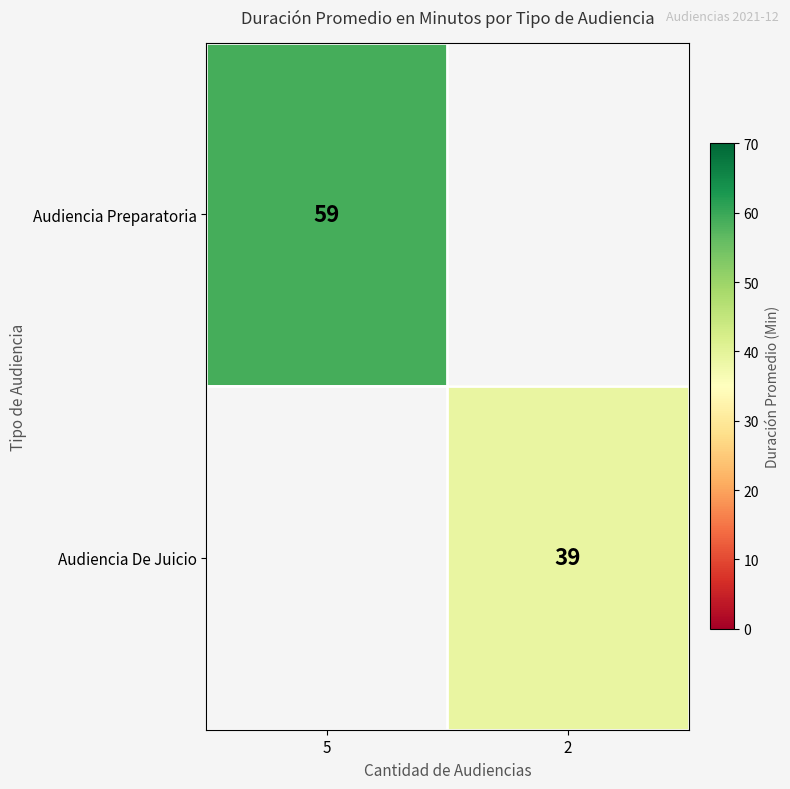

The Audiencia De Juicio series shows 23 at 2. True or false?

False